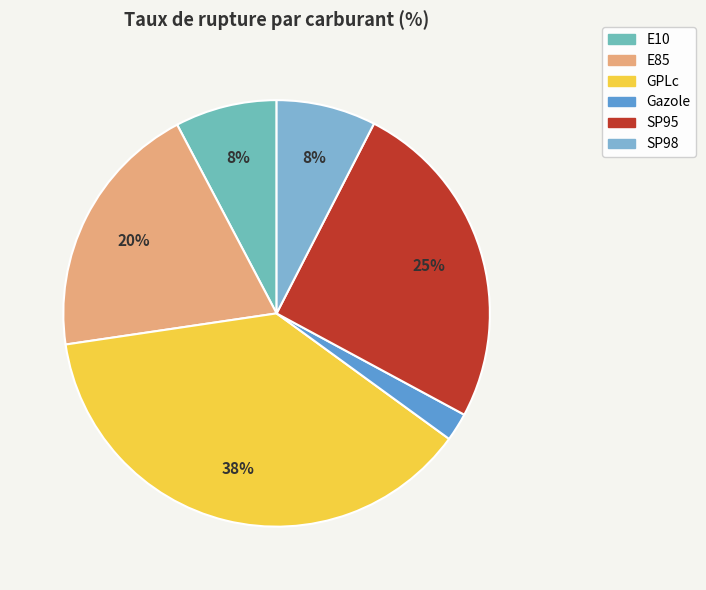

Is the sum of SP98 and GPLc greater than half?

No